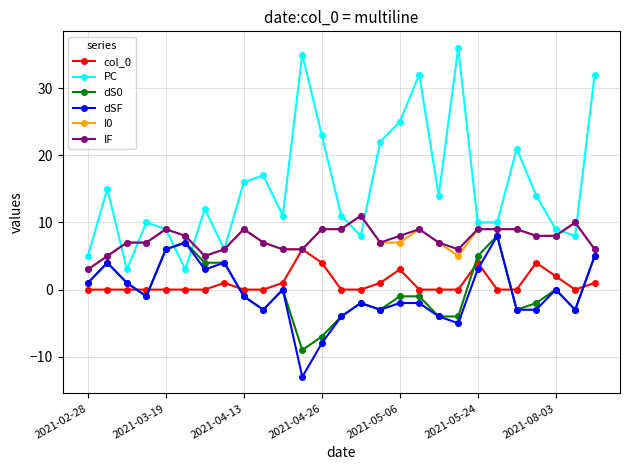

True or false: dSF and col_0 cross at least once.

True